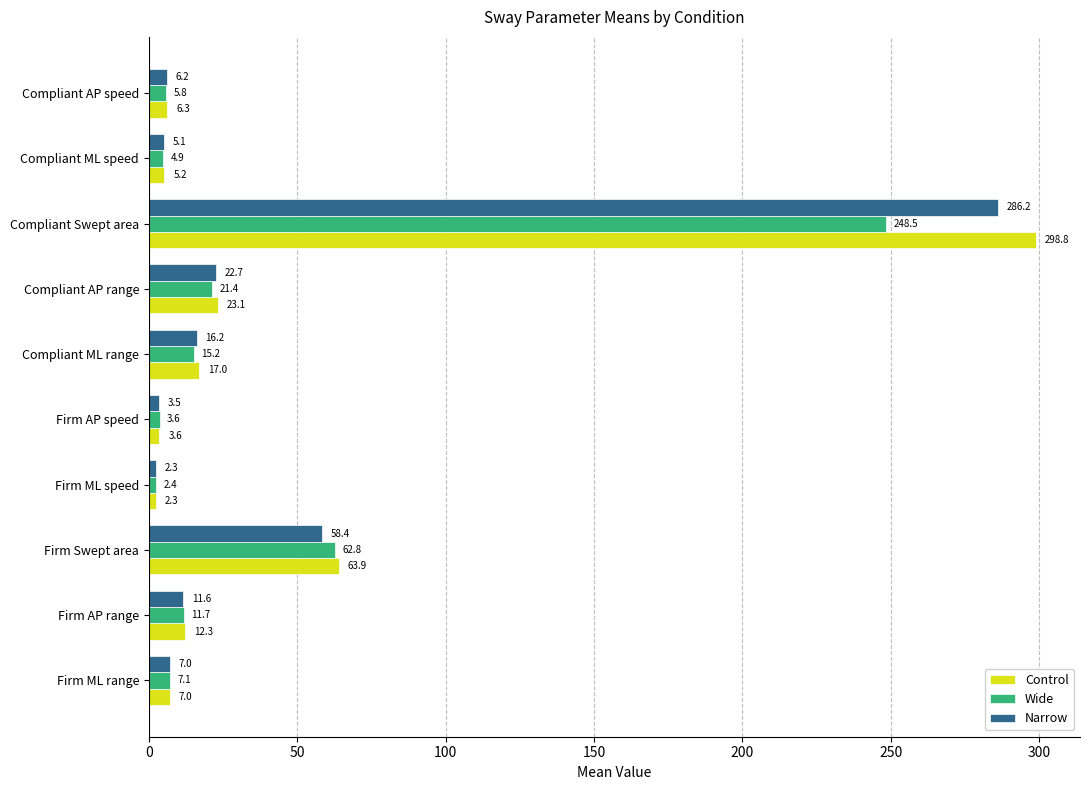

Rank the series by their maximum value, from lowest to highest.

Wide, Narrow, Control